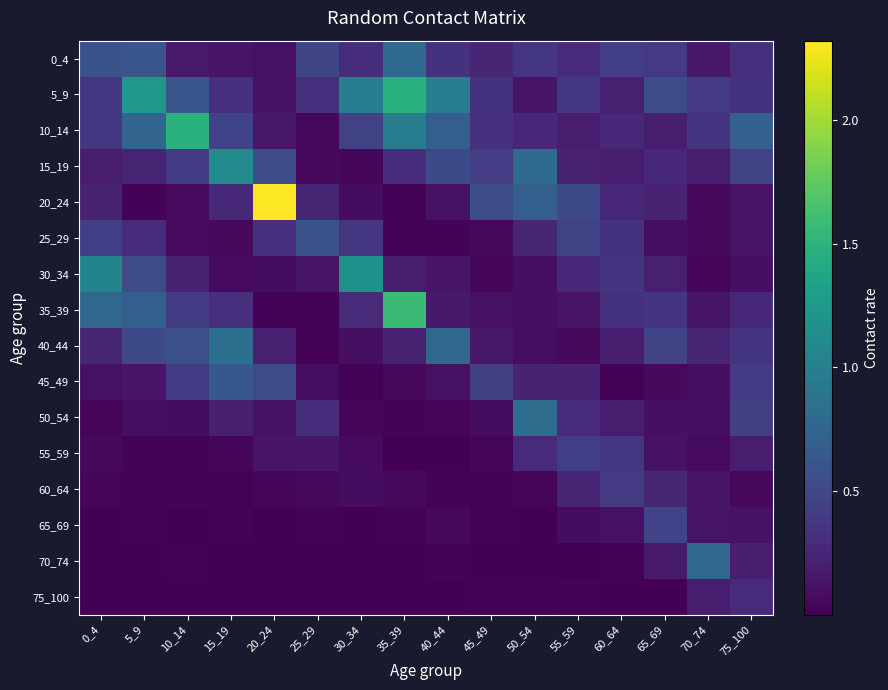

Rank the series at 35_39 from highest to lowest value.

35_39, 5_9, 10_14, 0_4, 15_19, 40_44, 30_34, 45_49, 60_64, 20_24, 50_54, 25_29, 65_69, 55_59, 70_74, 75_100